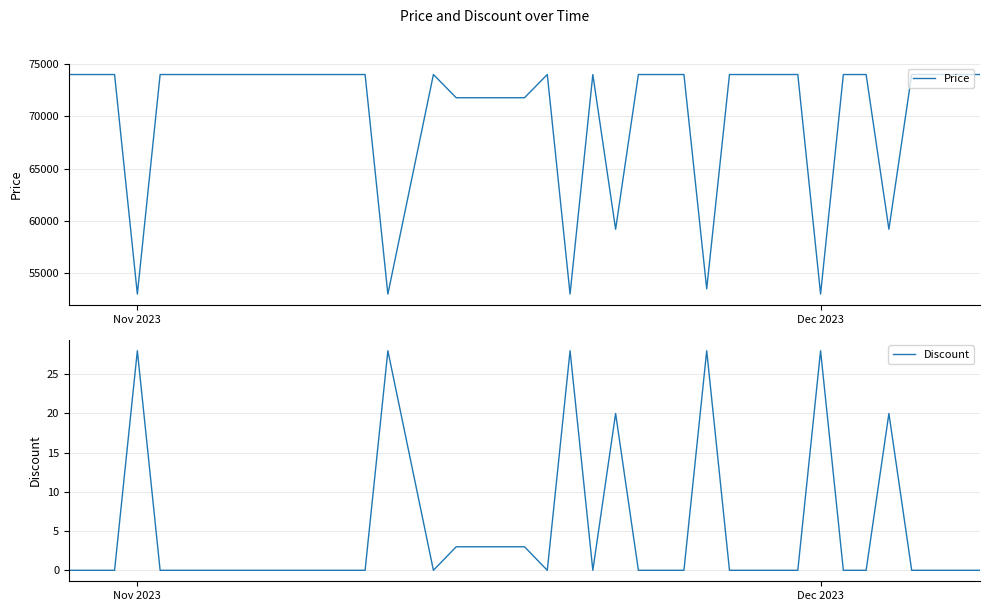

What is the highest value of the Price series?

74000